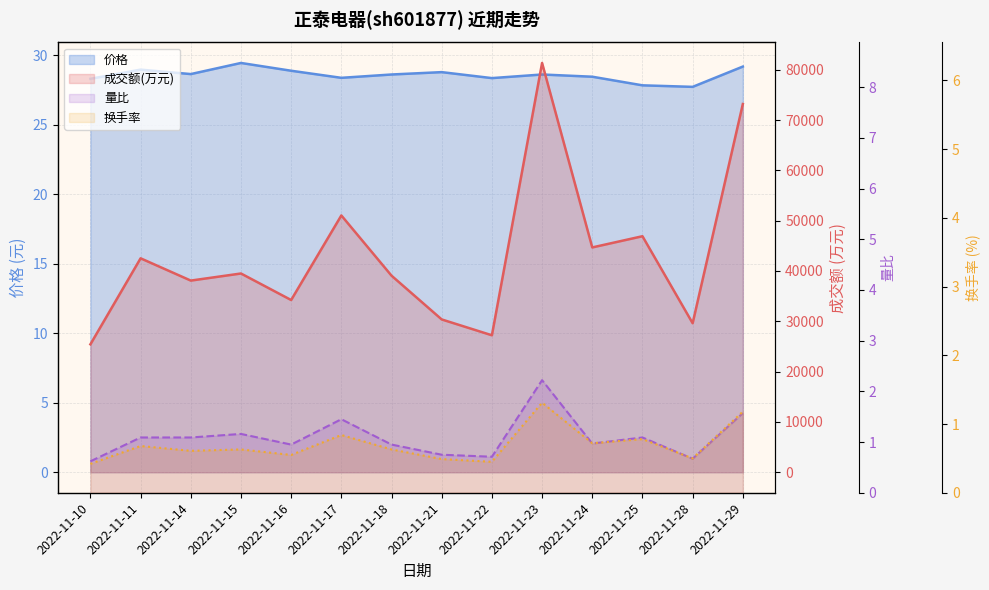

What is the difference between the maximum and second lowest values in the 量比 series?

1.6